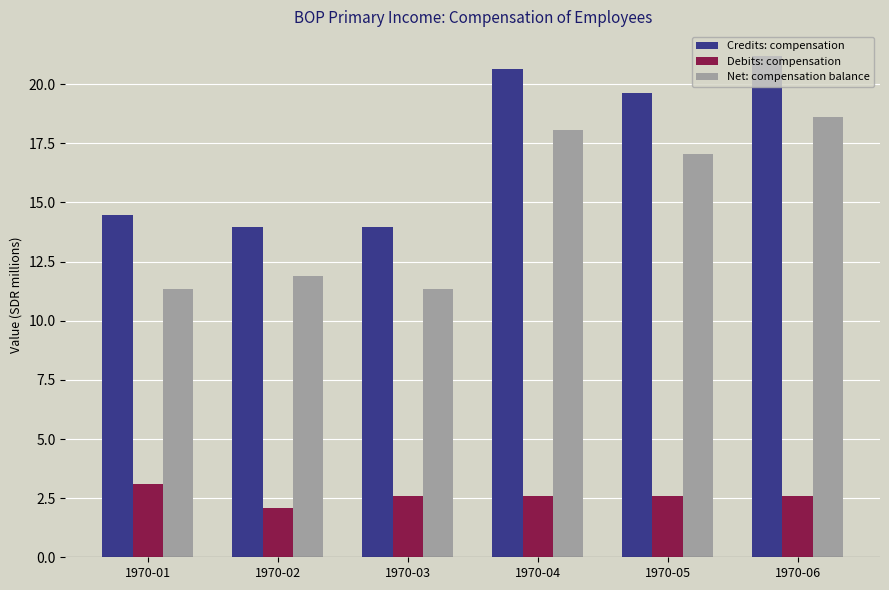

What is the highest value of the Net: compensation balance series?

18.6